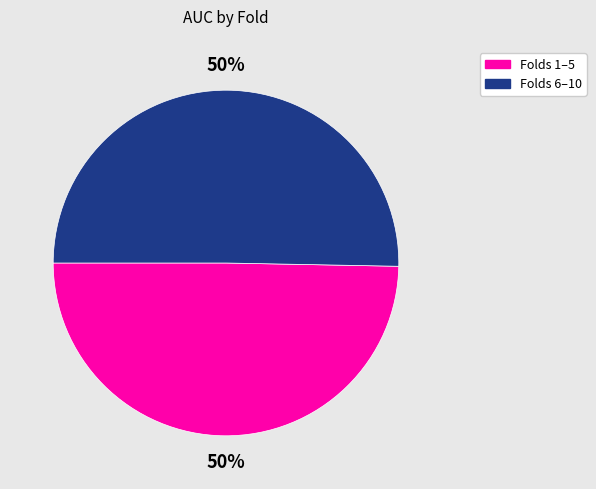

The Folds 6–10 slice represents 36% of the pie. True or false?

False